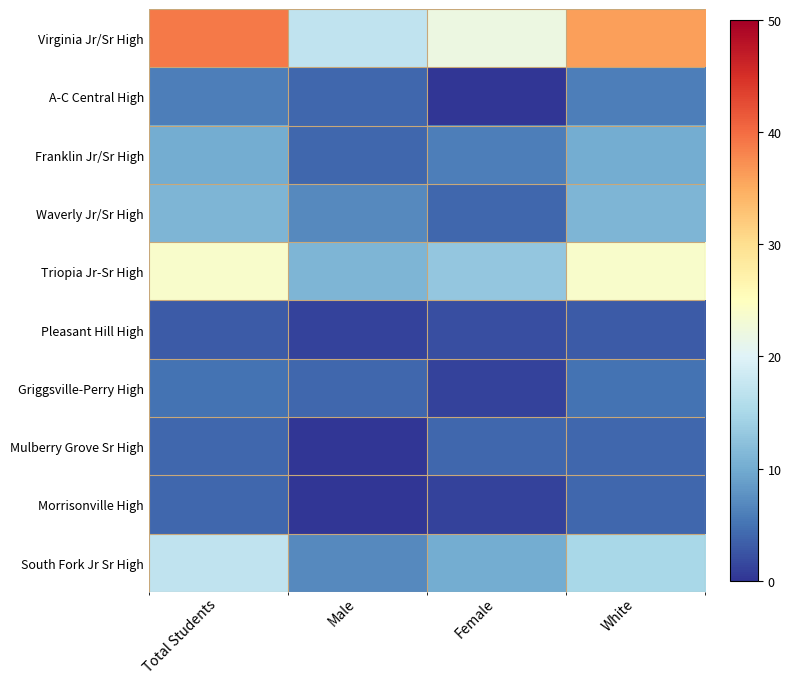

List the series in order of their peak value, lowest first.

Pleasant Hill High, Mulberry Grove Sr High, Morrisonville High, Griggsville-Perry High, A-C Central High, Franklin Jr/Sr High, Waverly Jr/Sr High, South Fork Jr Sr High, Triopia Jr-Sr High, Virginia Jr/Sr High